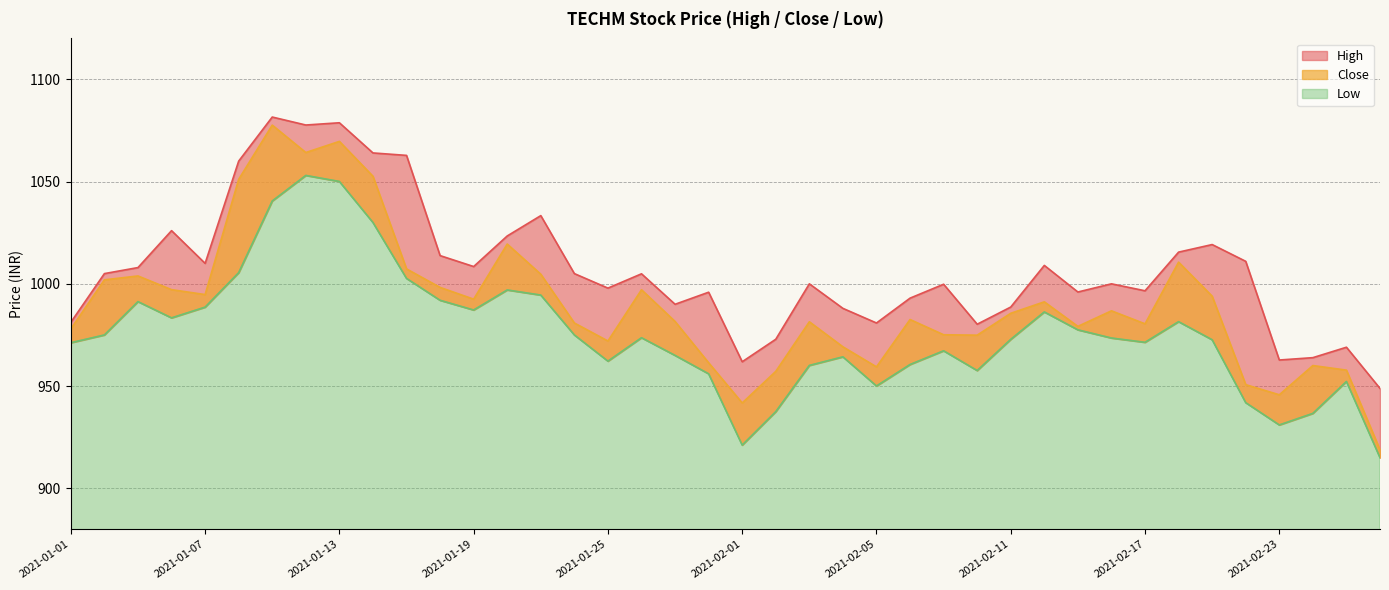

Which series changed the most between 2021-01-25 and 2021-02-15?

Low